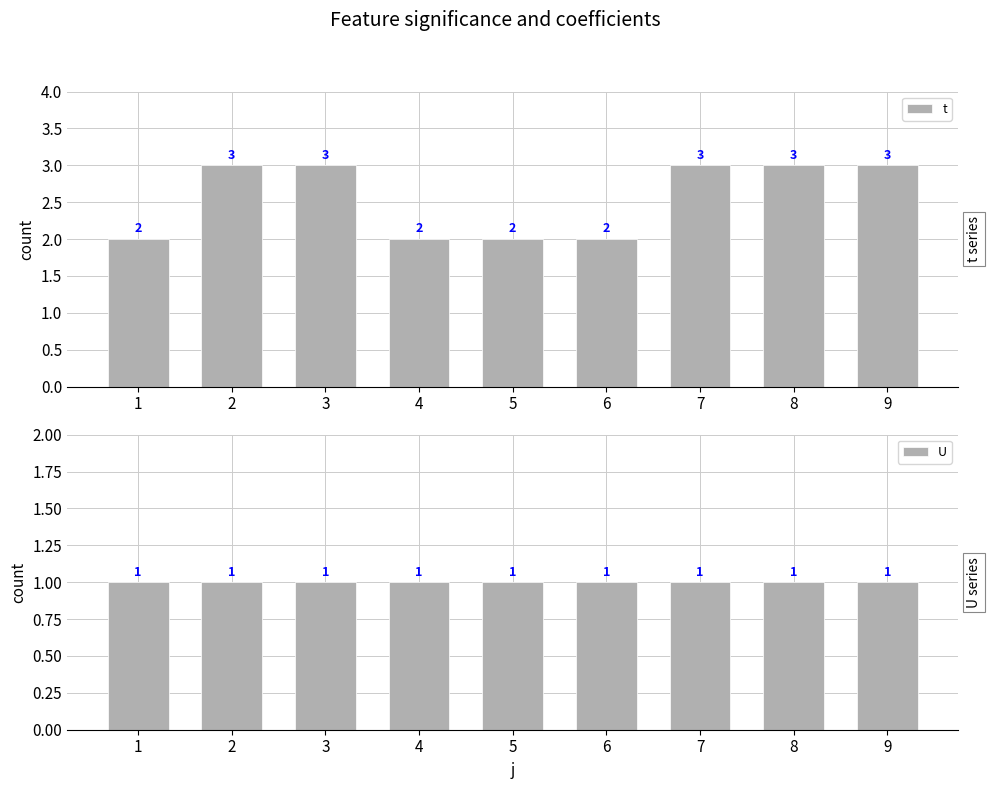

Rank the series at 8 from highest to lowest value.

t, U